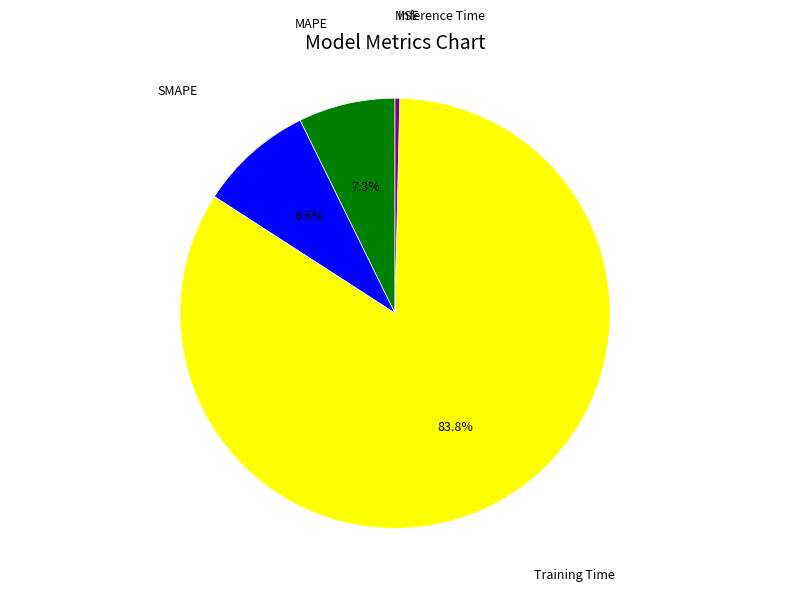

Does MAPE account for over 50% of the chart?

No